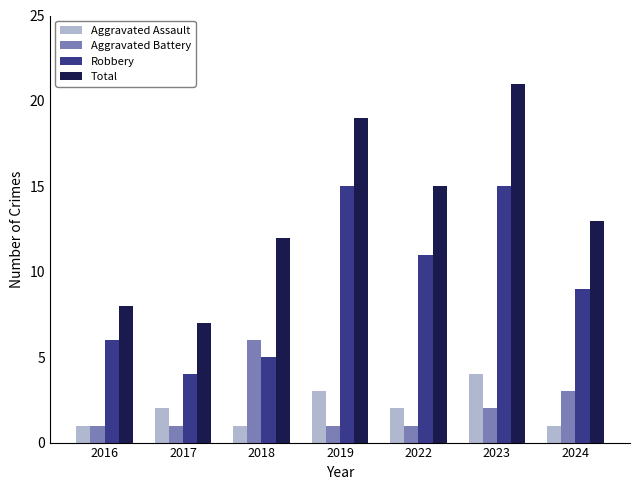

What is the sum of all Robbery values?

65